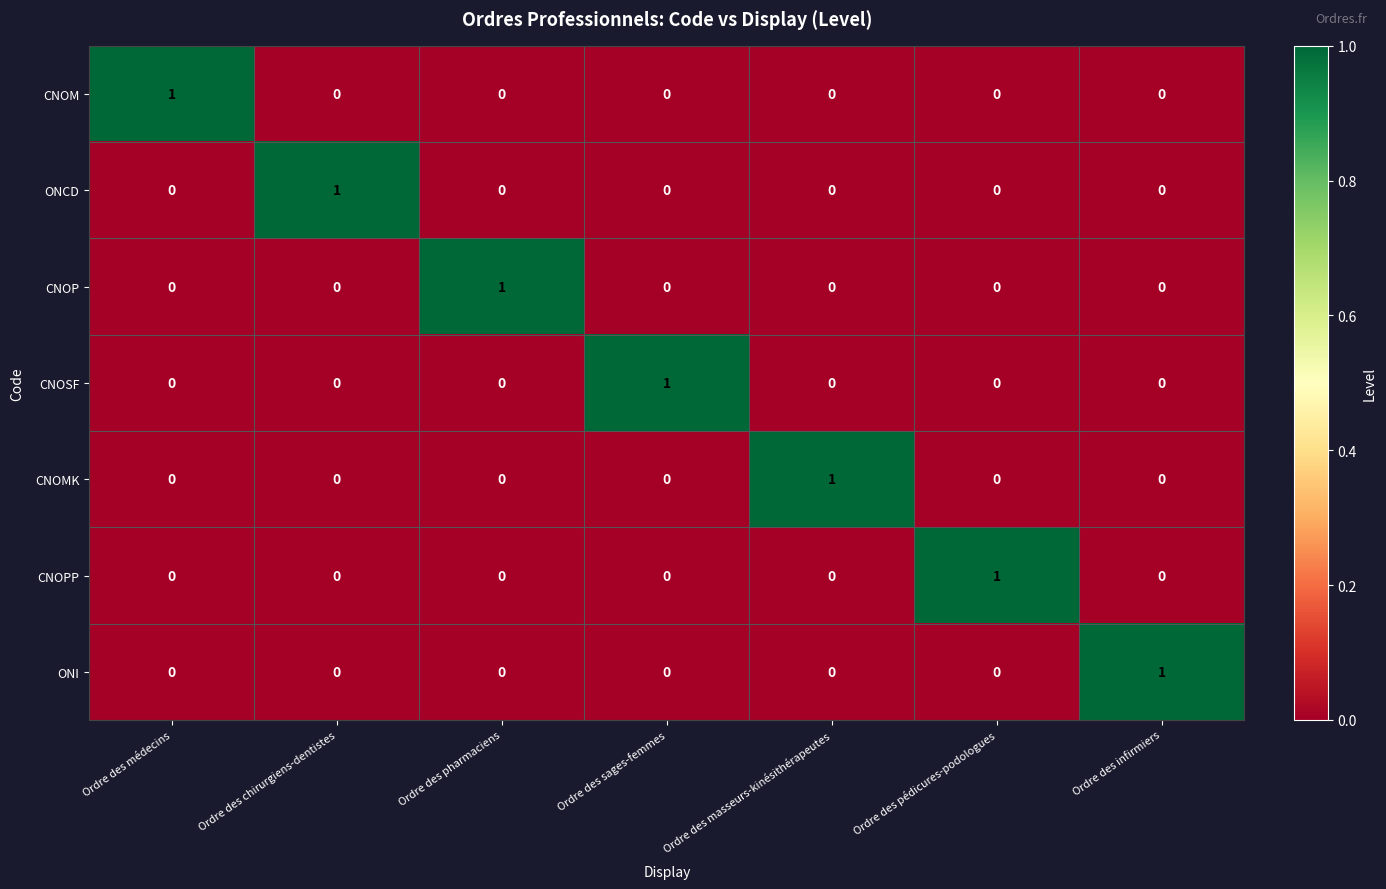

At which label does CNOPP reach its peak?

Ordre des pédicures-podologues